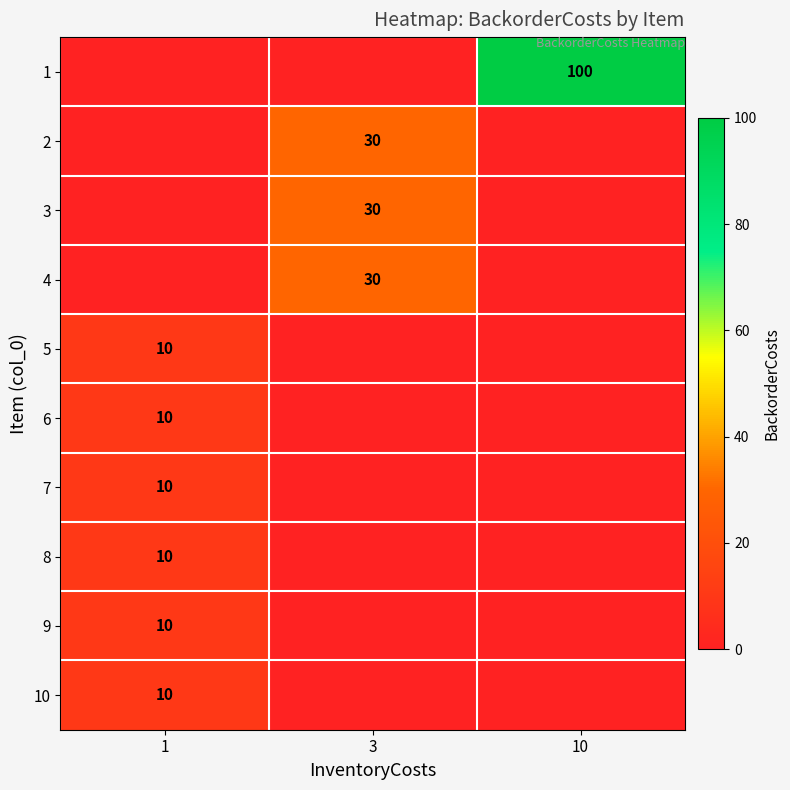

The value of row_2 at 1 is 0. True or false?

True